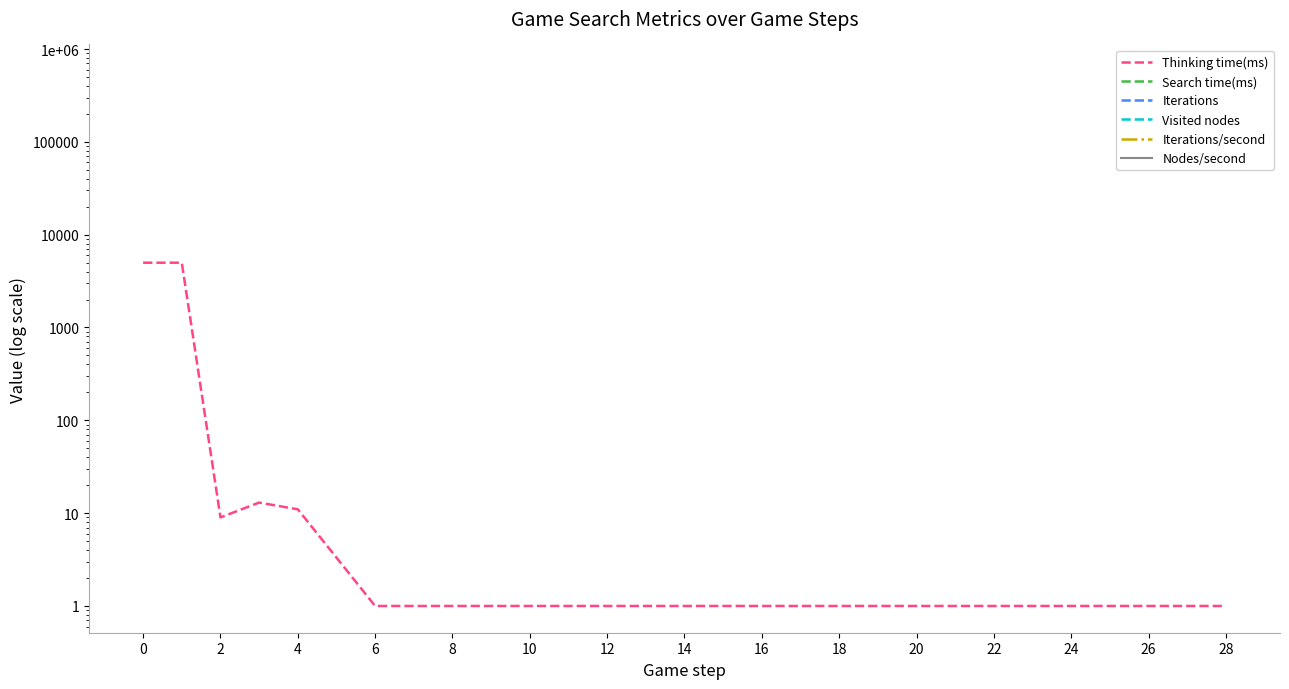

What is the difference between the second highest and second lowest values?

4987